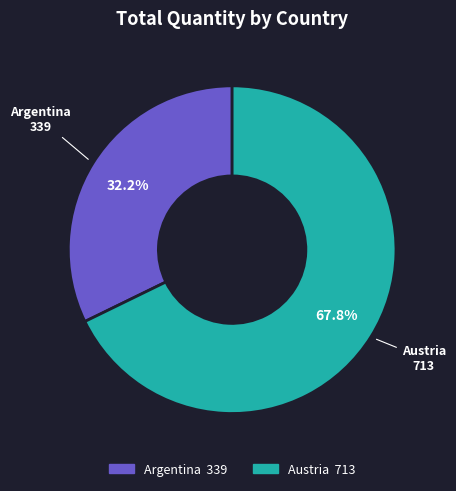

Is there a majority slice in this chart?

Yes